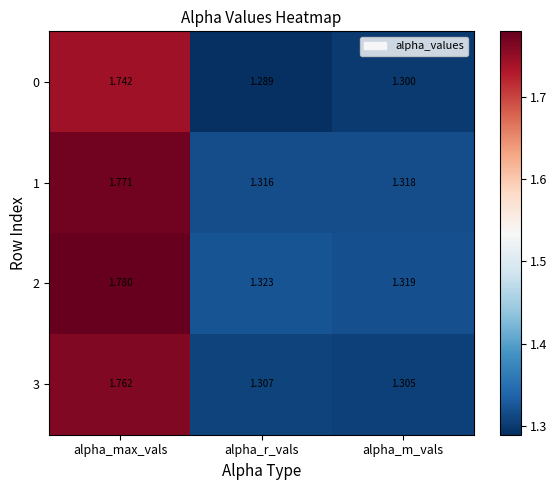

At how many categories does at least one series exceed 1?

3